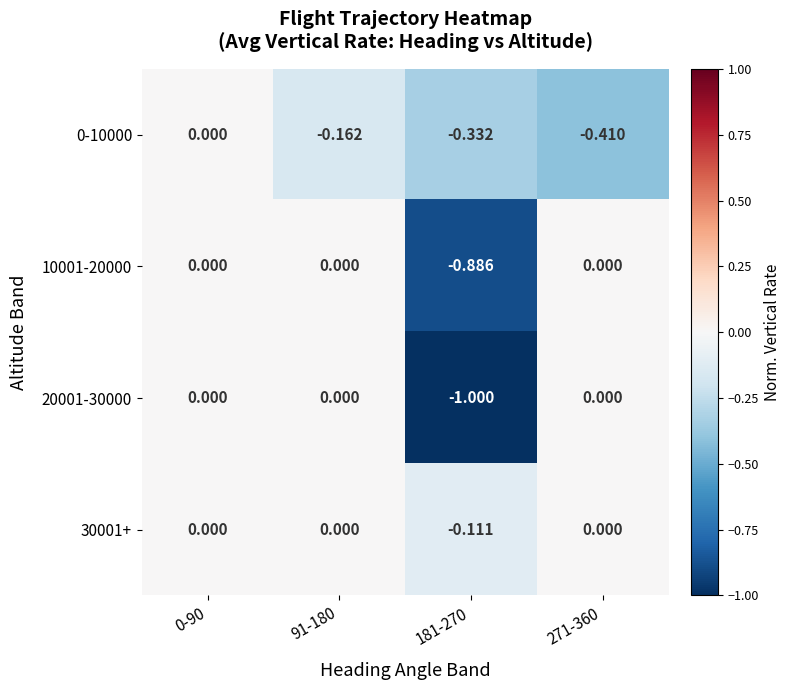

Is the value of 20001-30000 at 181-270 greater than the value of 10001-20000 at 271-360?

No